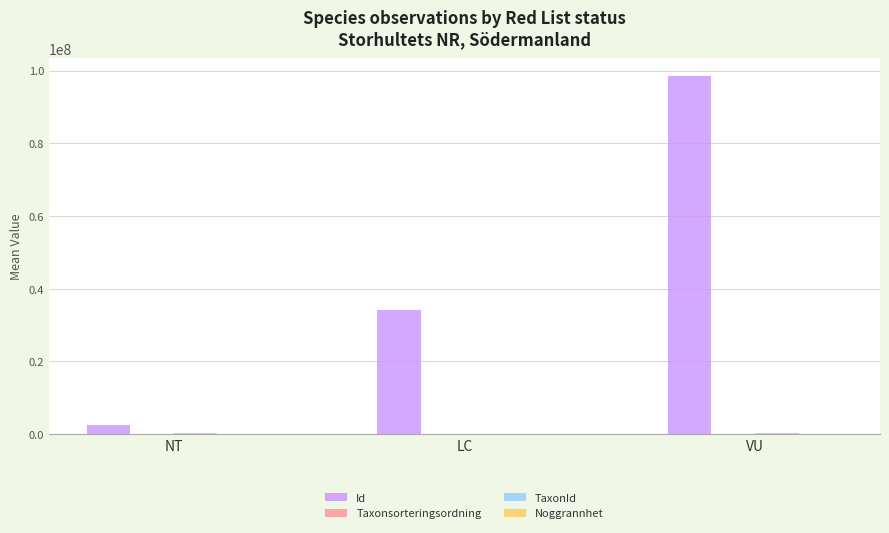

What is the sum of the Id values at LC and NT?

36615071.5